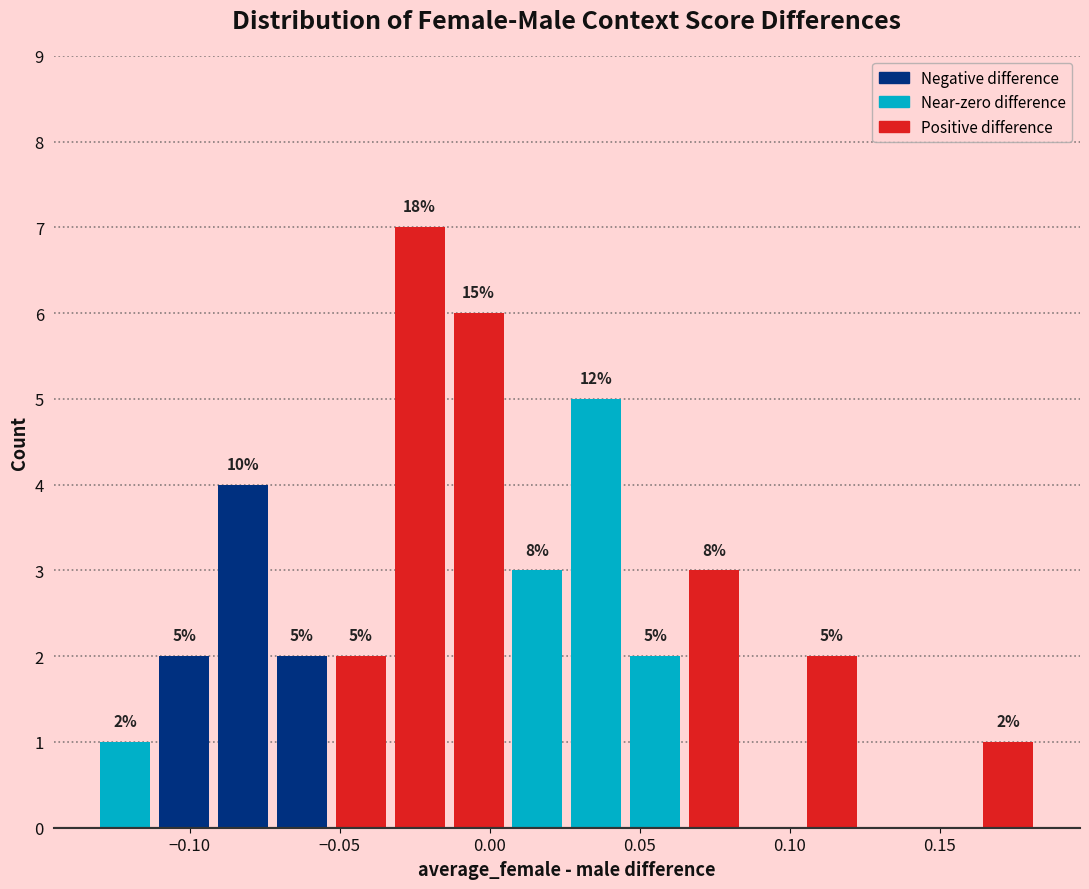

Around what value on the x-axis is the tallest bar? Give the approximate position of its centre, as read against the axis.

-0.025